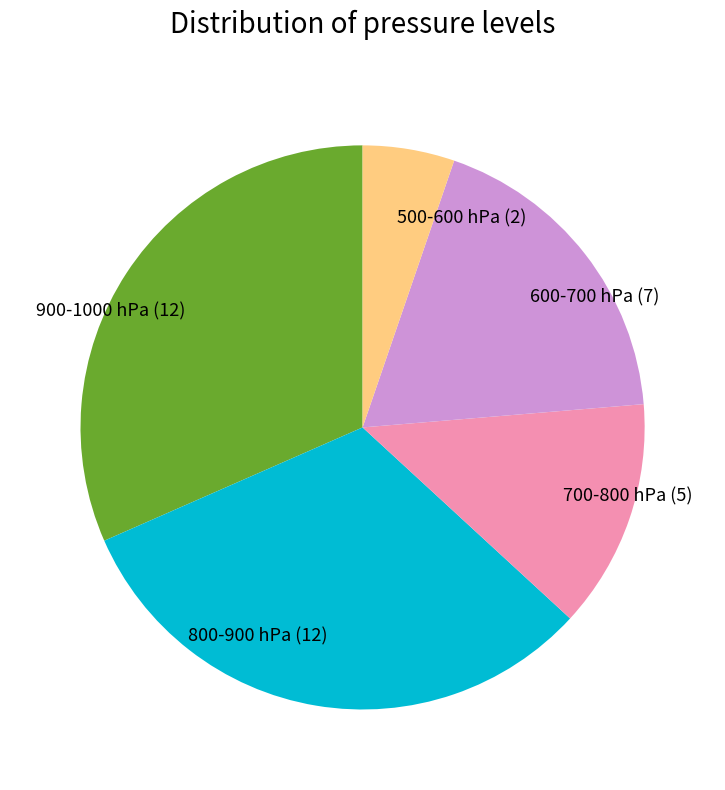

How many slices are in this pie chart?

5